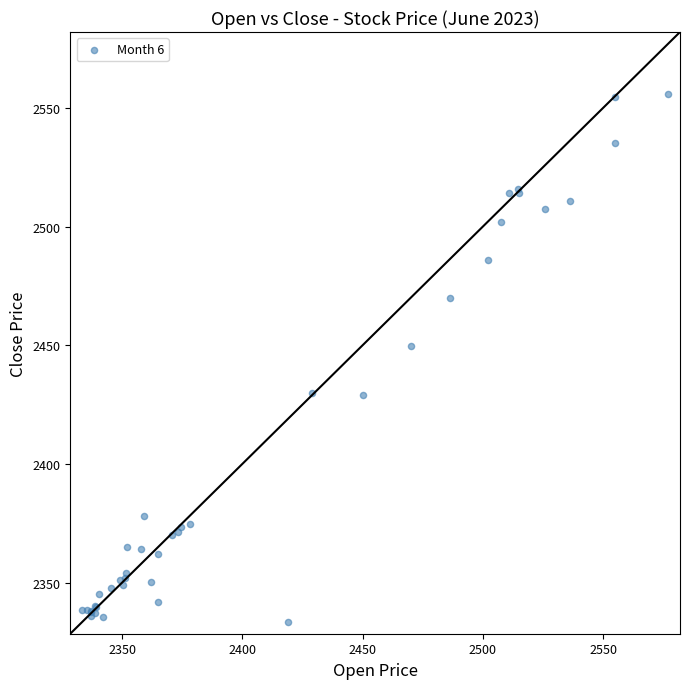

What Y value in the scatter plot is closest to 2444?

2449.8